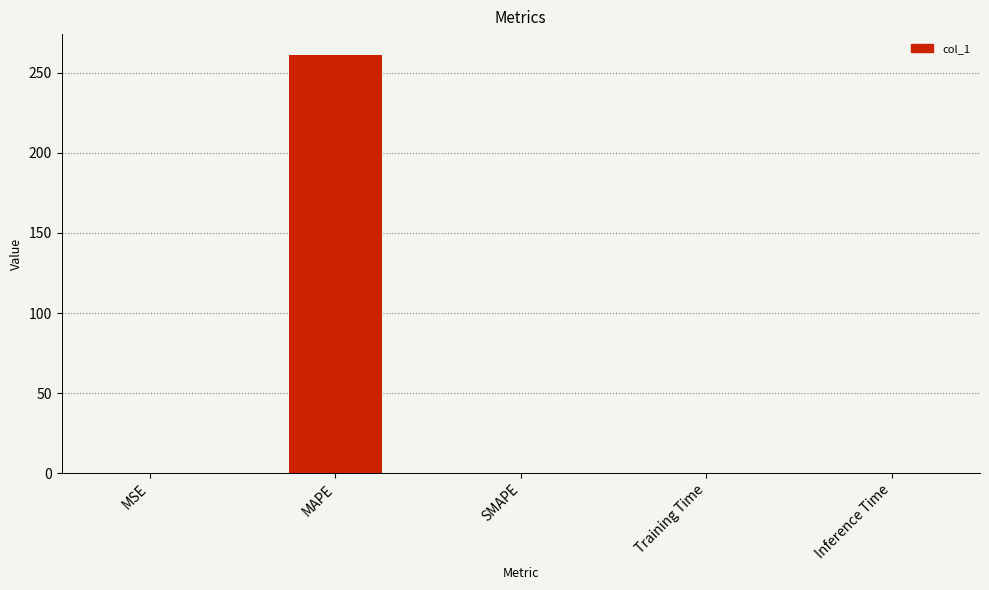

Are the bars grouped side by side (vs. stacked)?

No